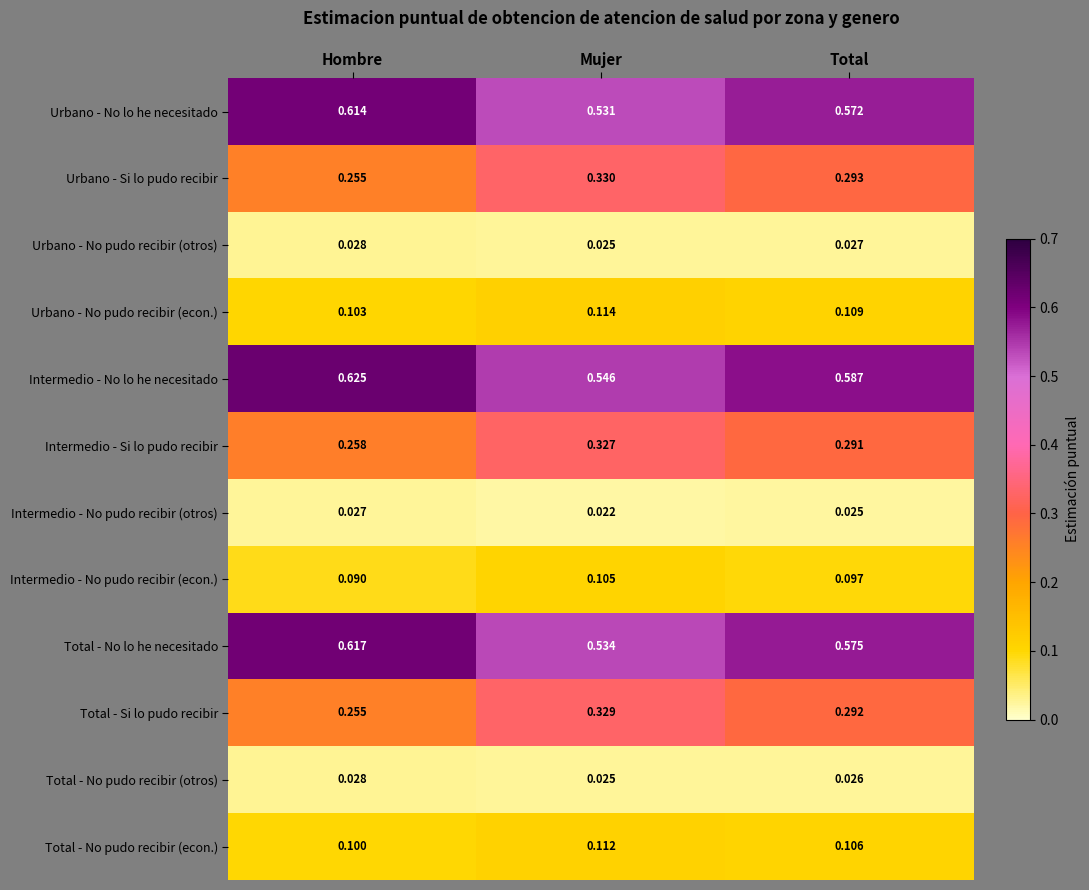

Rank the series at Total from lowest to highest value.

Intermedio - No pudo recibir (otros), Total - No pudo recibir (otros), Urbano - No pudo recibir (otros), Intermedio - No pudo recibir (econ.), Total - No pudo recibir (econ.), Urbano - No pudo recibir (econ.), Intermedio - Si lo pudo recibir, Total - Si lo pudo recibir, Urbano - Si lo pudo recibir, Urbano - No lo he necesitado, Total - No lo he necesitado, Intermedio - No lo he necesitado